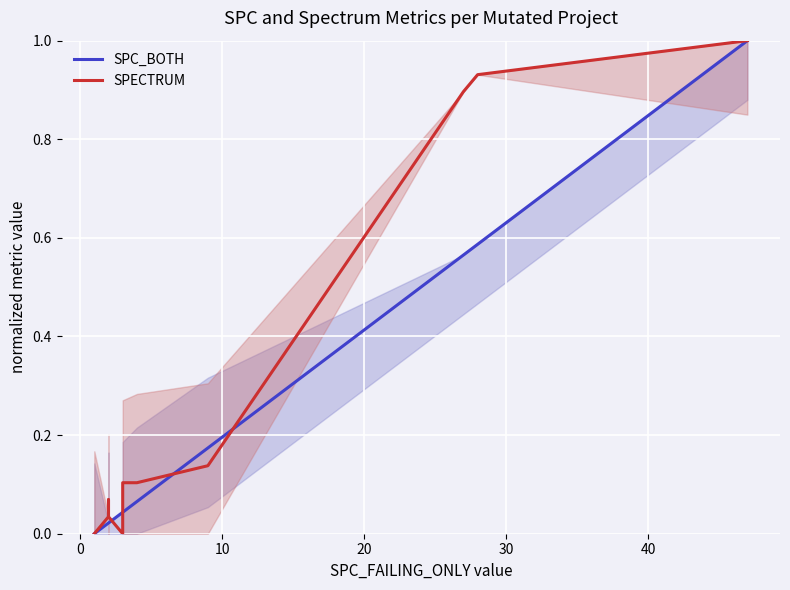

What is the sum of all SPECTRUM values?

3.4